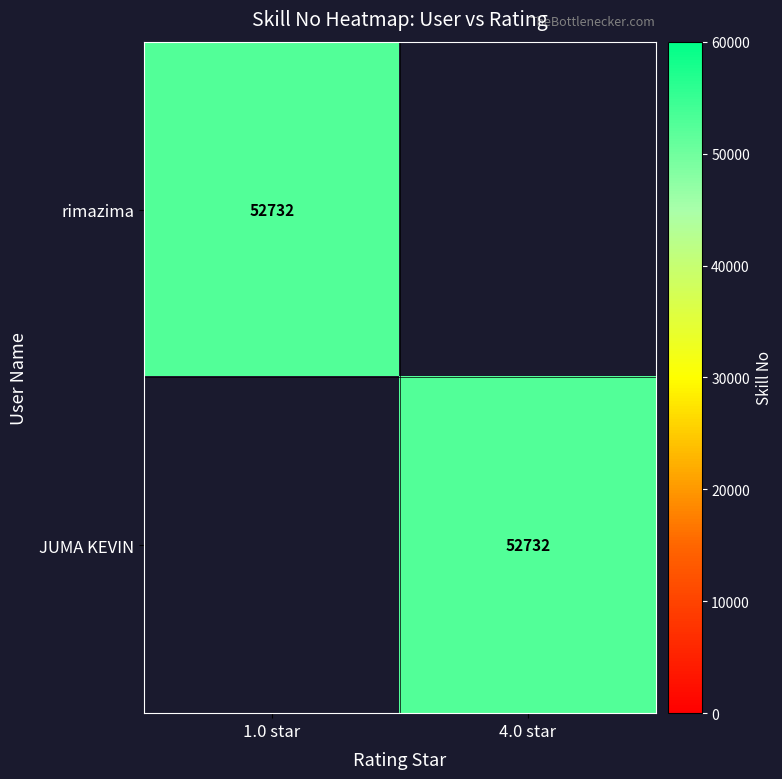

The rimazima series shows 52732 at 1.0 star. True or false?

True